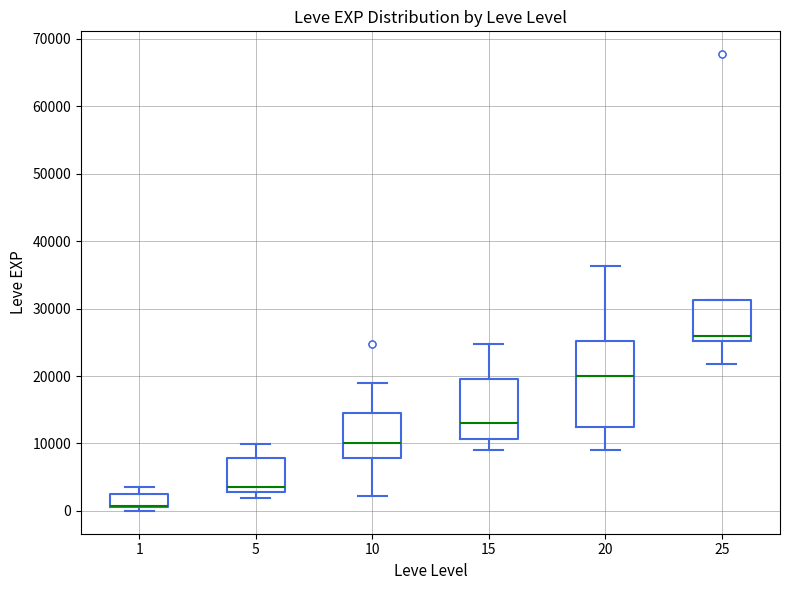

Reading left to right, transcribe this box plot: for each box, give where its median line is, the range the box spans, and where its two whiskers end, as read against the y-axis. The values are not printed on the chart, so give them approximately, as read against the axis.

1: median 1000 (drawn on the box's lower edge), box 1000 to 2000, whiskers 0 to 4000
5: median 4000, box 3000 to 8000, whiskers 2000 to 10000
10: median 10000, box 8000 to 15000, whiskers 2000 to 19000
15: median 13000, box 11000 to 20000, whiskers 9000 to 25000
20: median 20000, box 12000 to 25000, whiskers 9000 to 36000
25: median 26000, box 25000 to 31000, whiskers 22000 to 31000